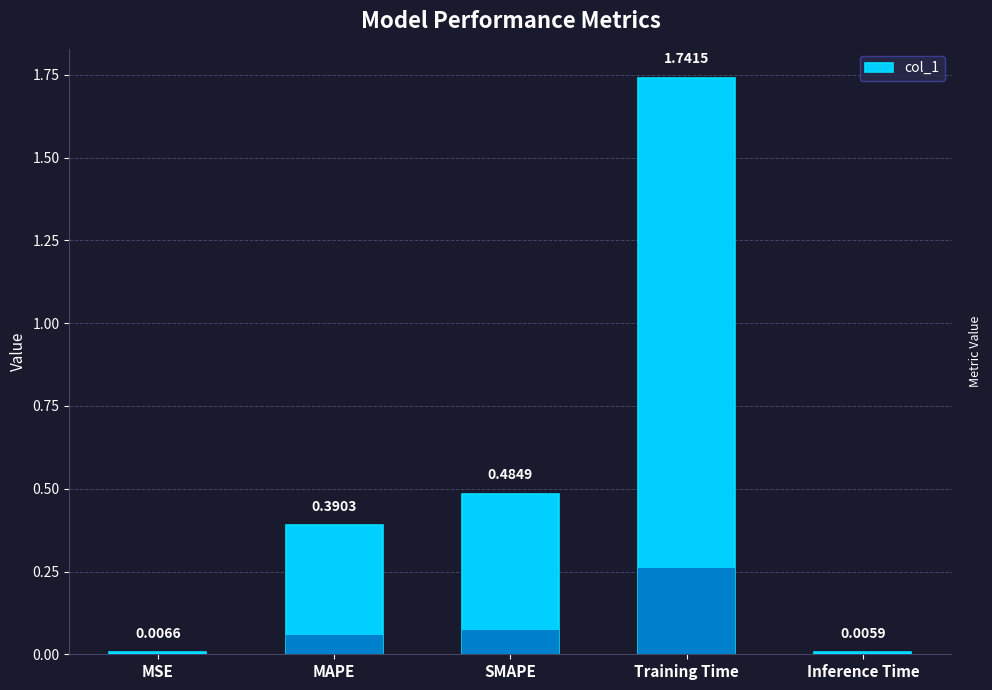

Where is the data nearest to the value 0?

Inference Time